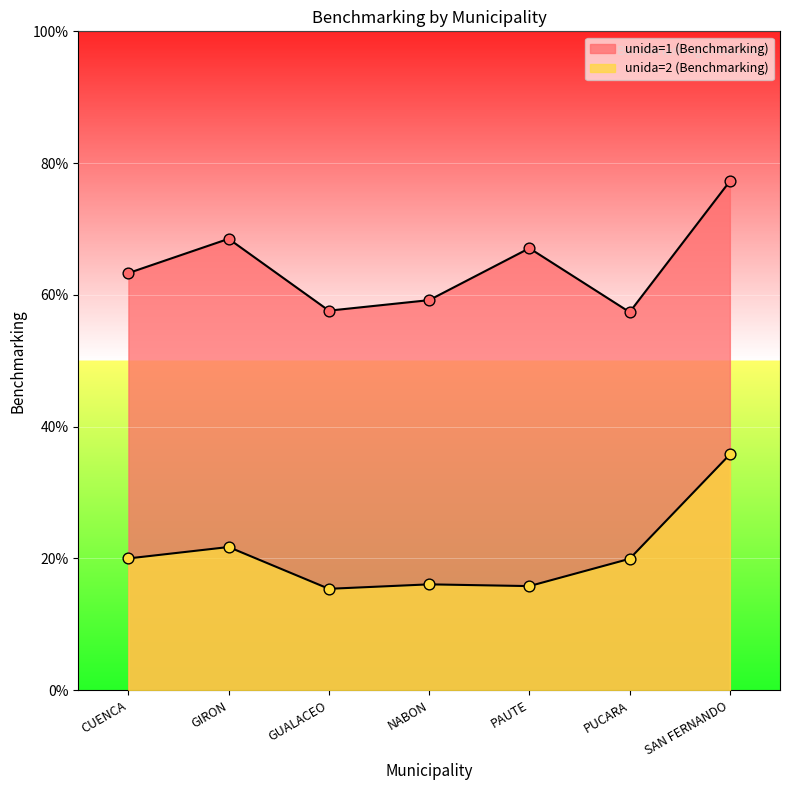

Which series has the widest spread of Y values?

unida=2 (Benchmarking)